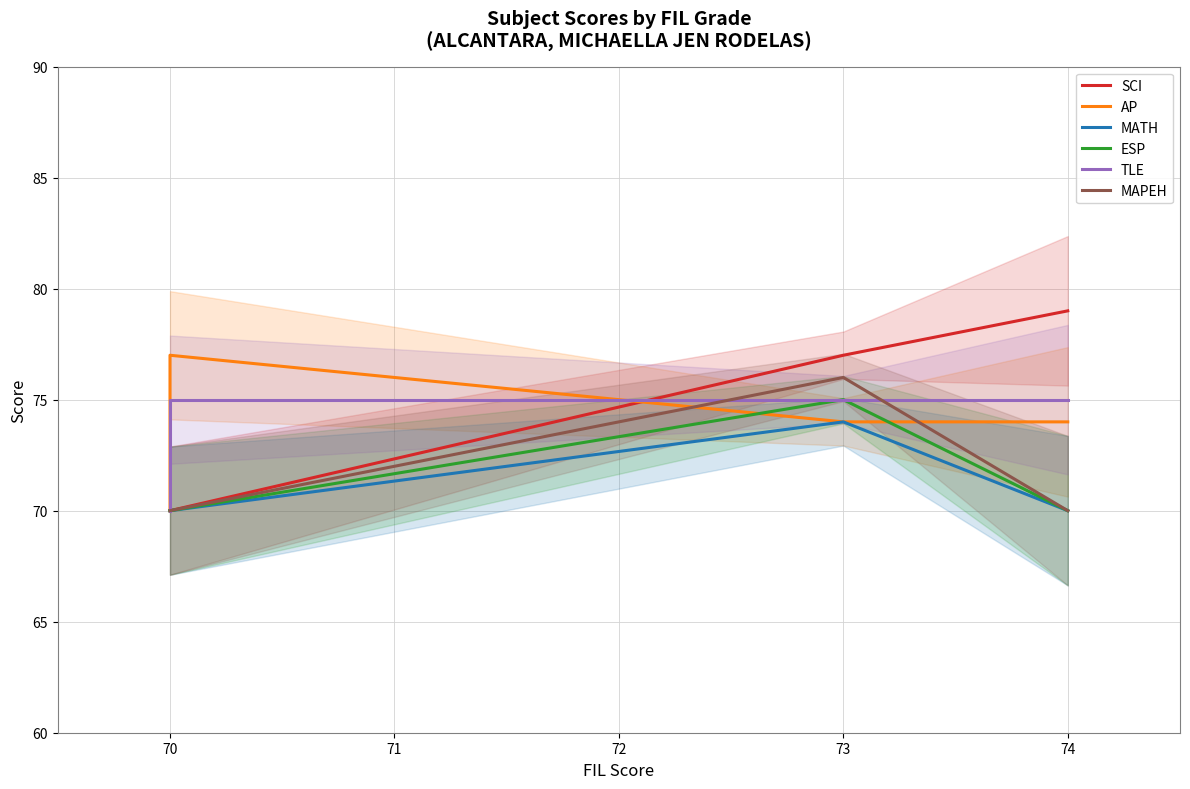

How many values in the MAPEH series exceed 70?

1